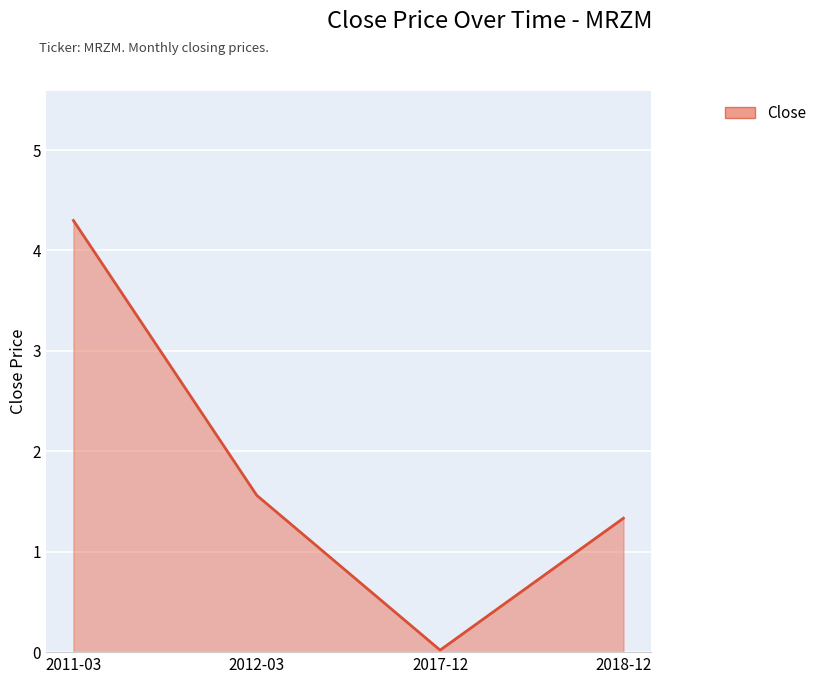

What is the change in value from 2017-12 to 2018-12?

+1.3